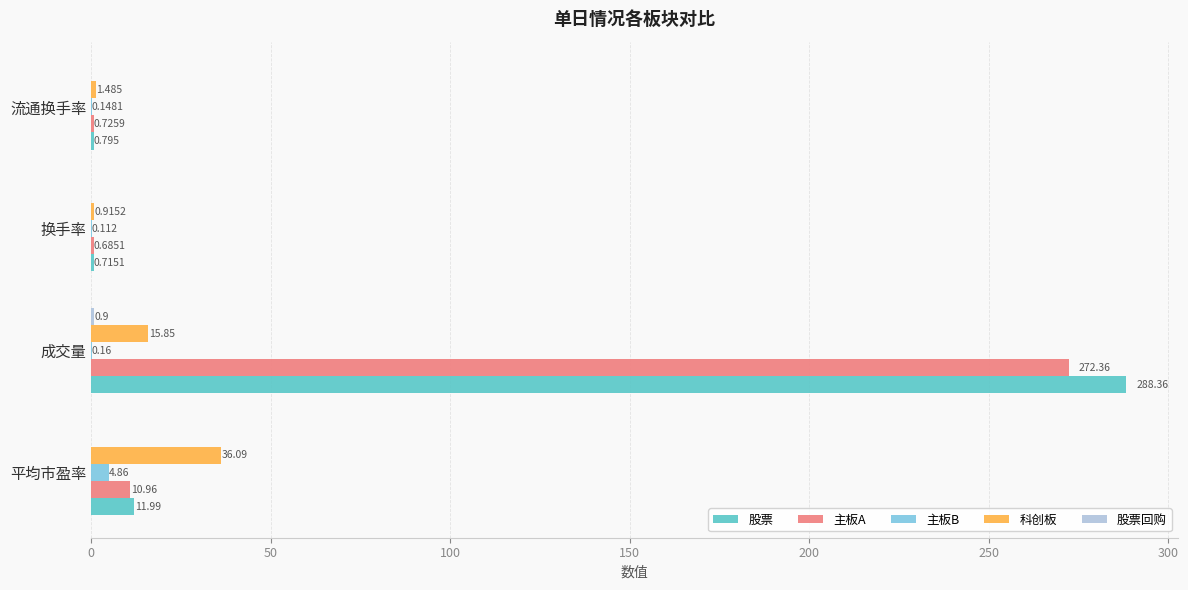

What is the sum of all 主板B values?

5.3